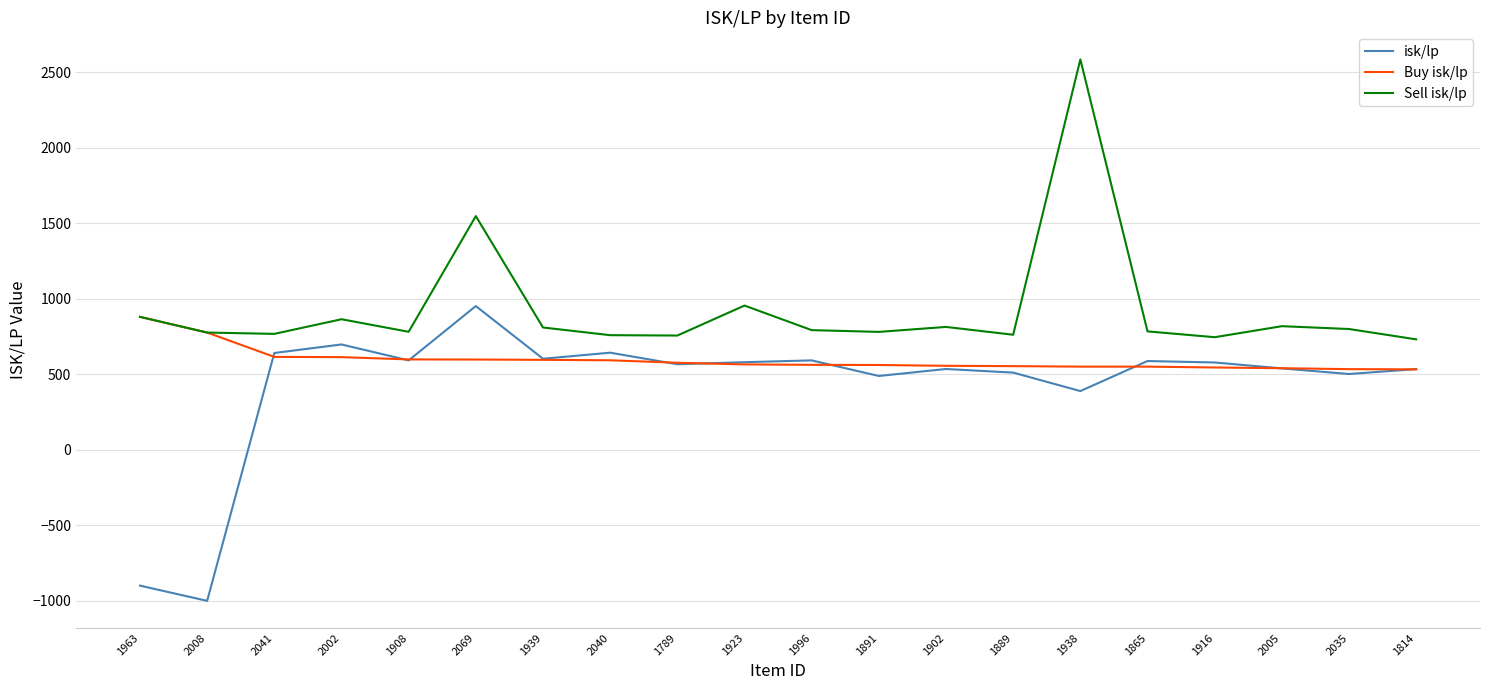

At which category does isk/lp reach its first local peak?

2002